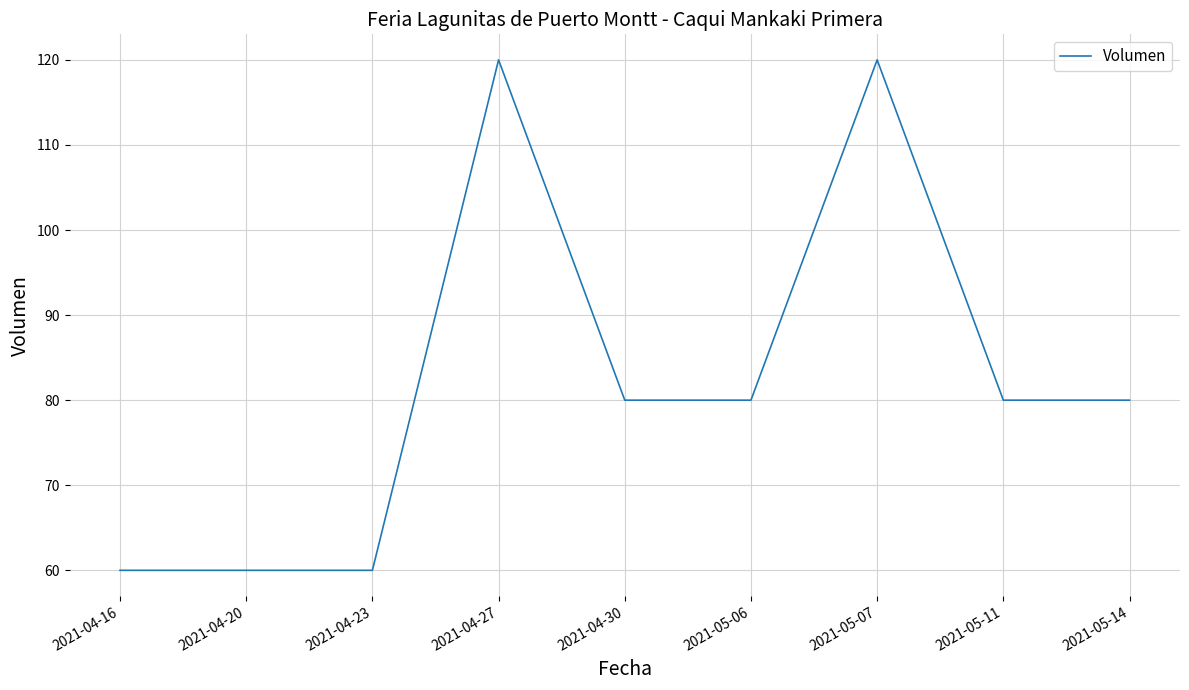

At which label does the data first exceed 80?

2021-04-27